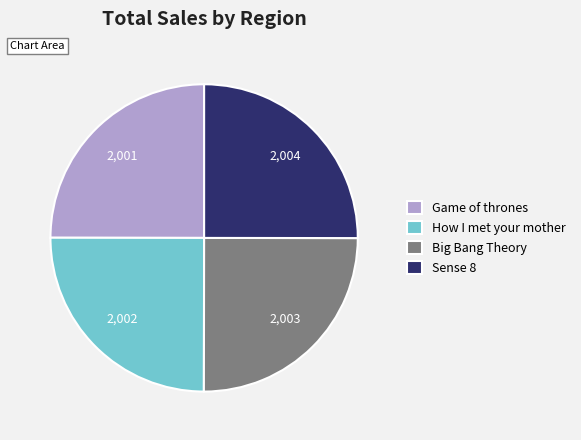

Count the number of slices in the pie.

4